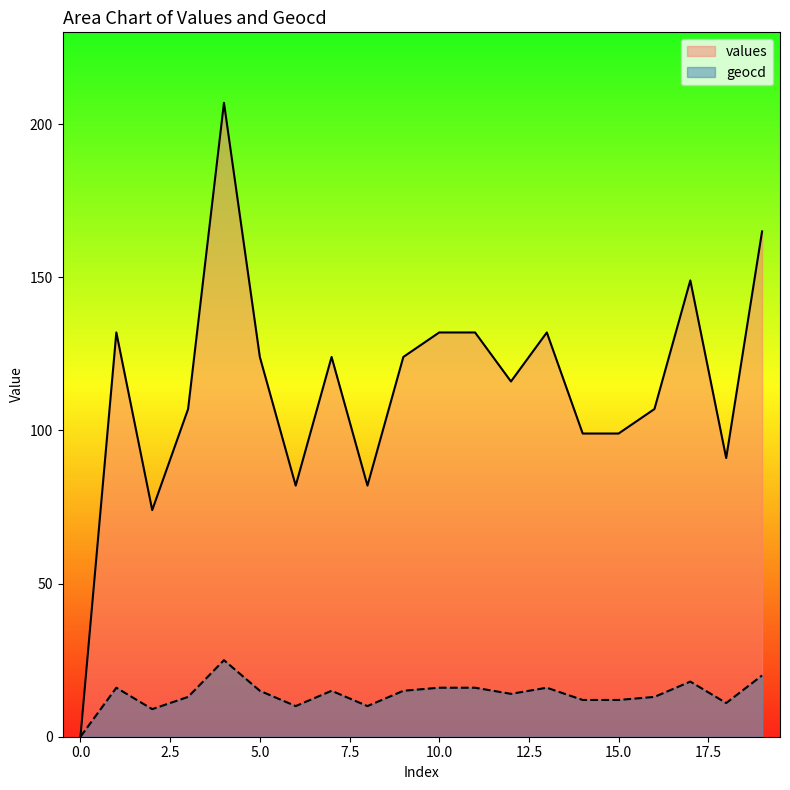

What is the value of the values point at the 11th from the left?

132